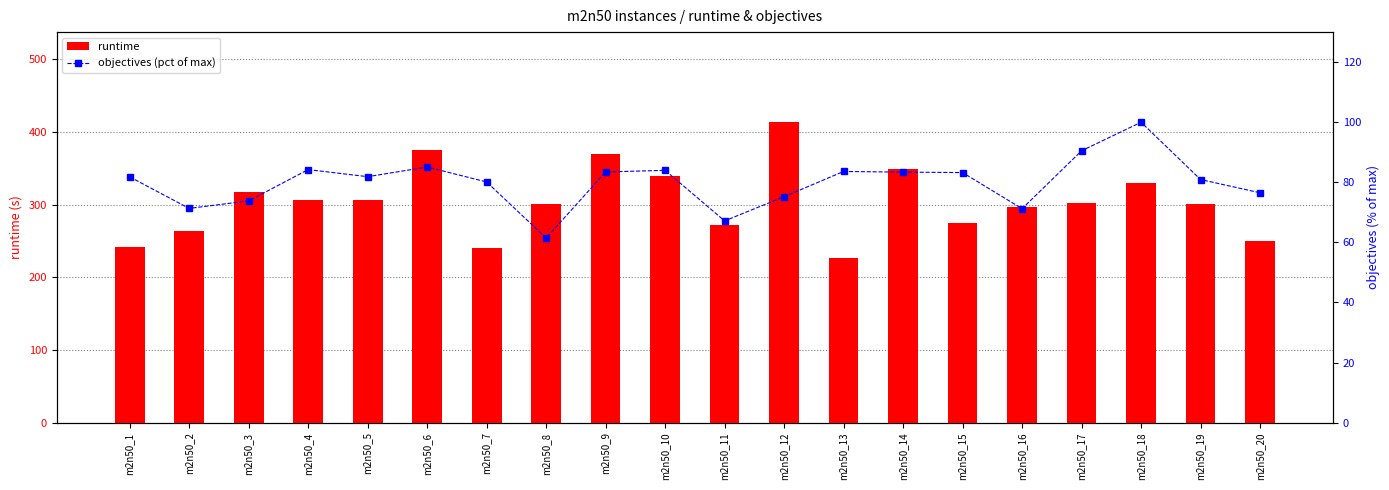

At how many categories does at least one series exceed 216?

20